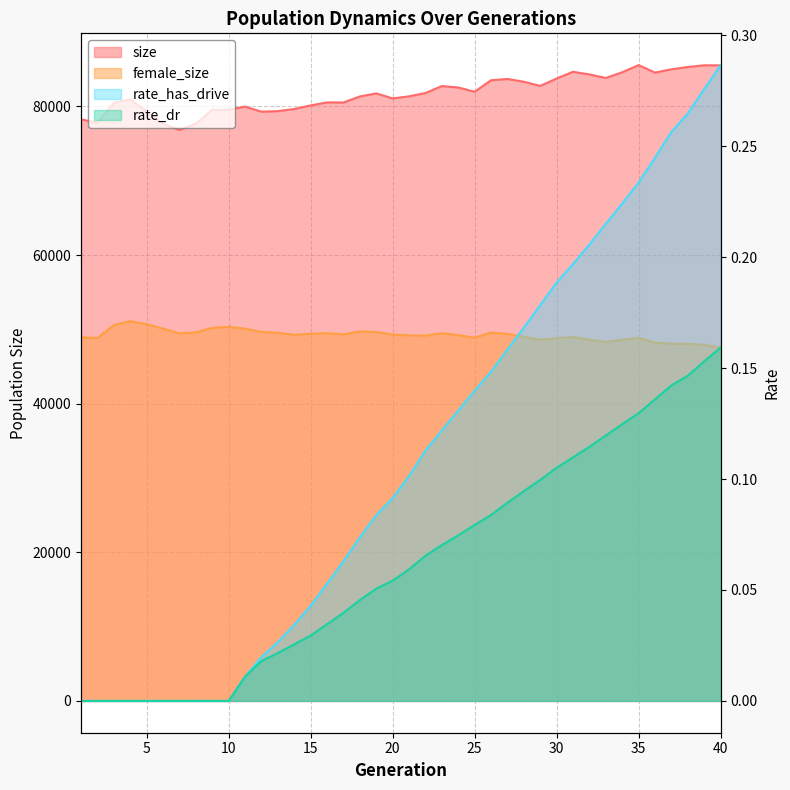

What is the difference between the maximum and minimum values in the rate_dr series?

0.2